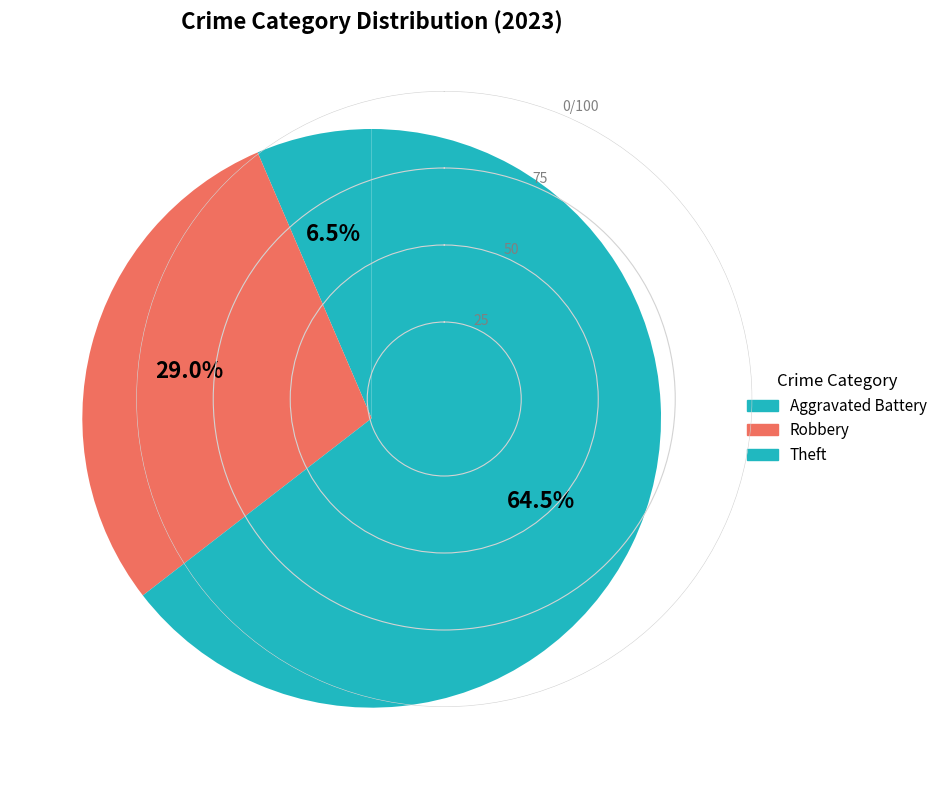

How many segments does this pie chart have?

3